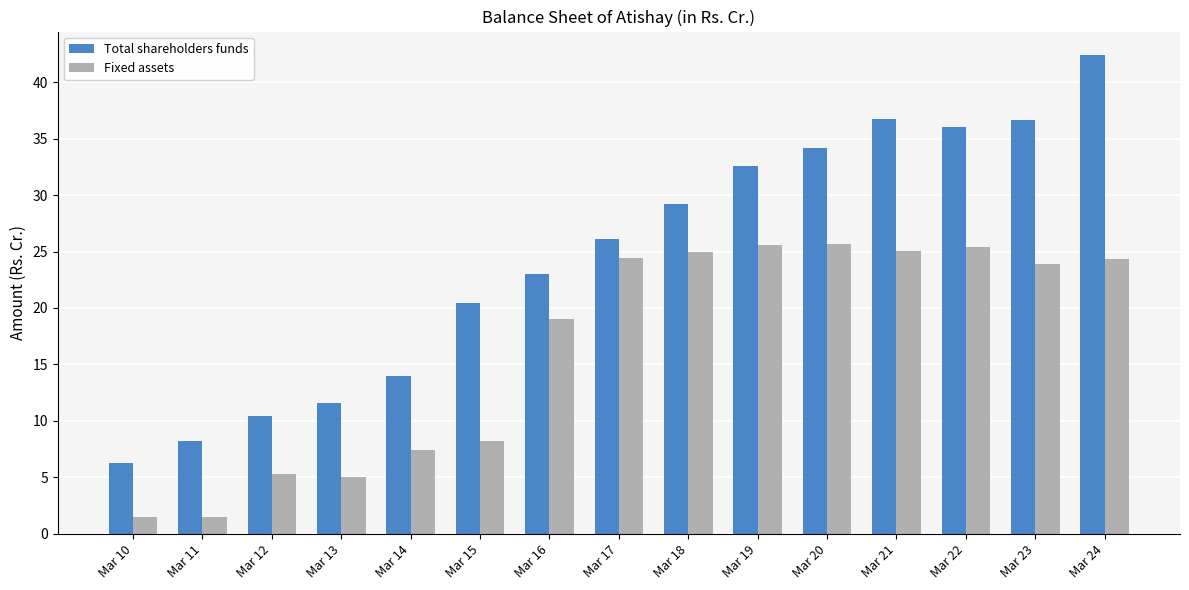

The Total shareholders funds series shows 61.0 at Mar 23. True or false?

False